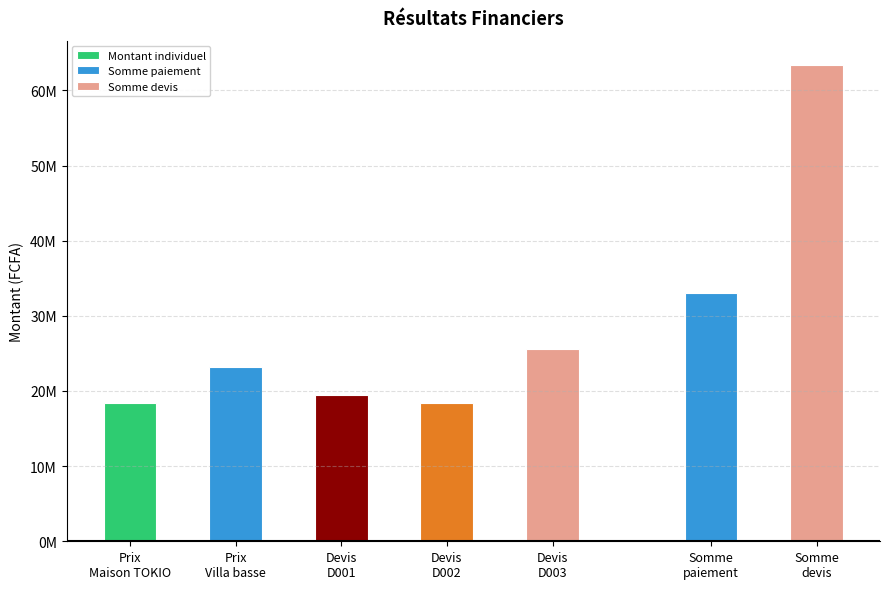

At which label does the data first exceed 19525676?

Prix
Villa basse